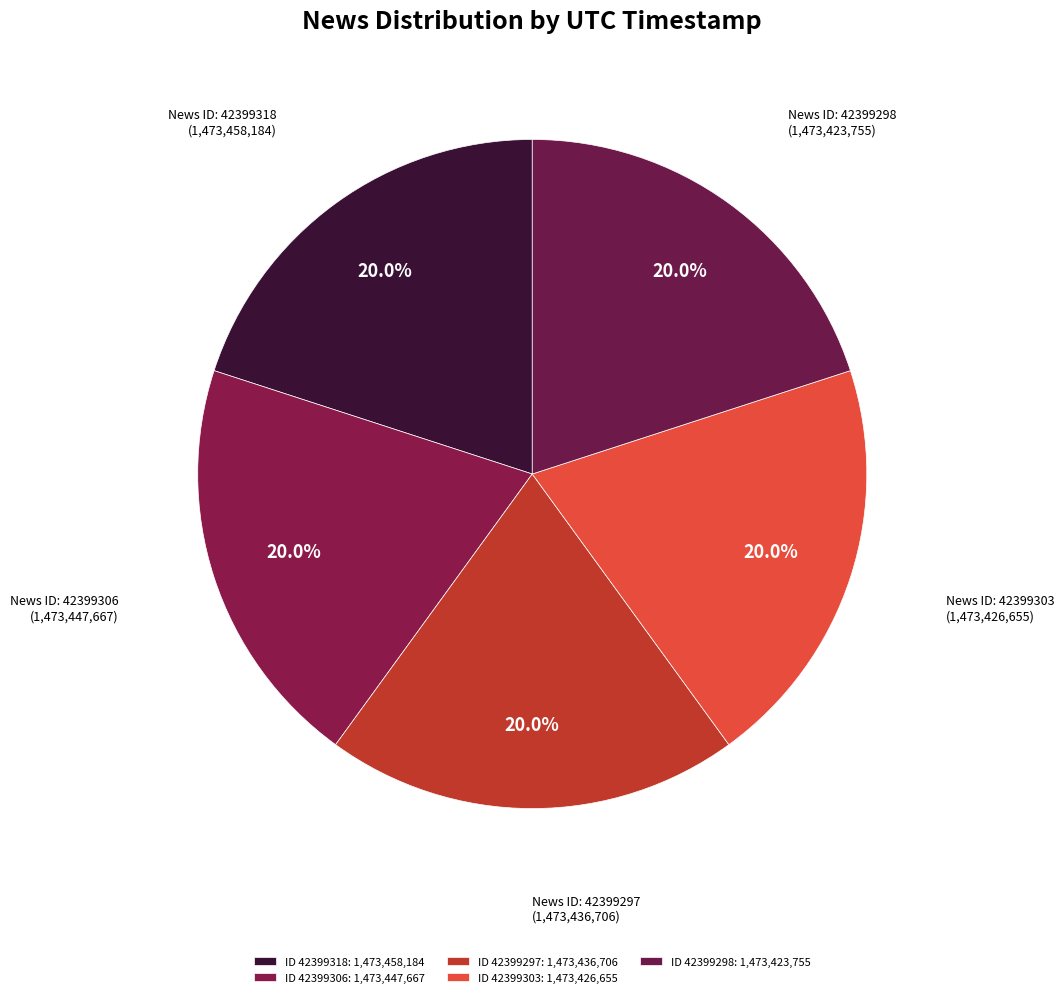

Count the number of slices in the pie.

5